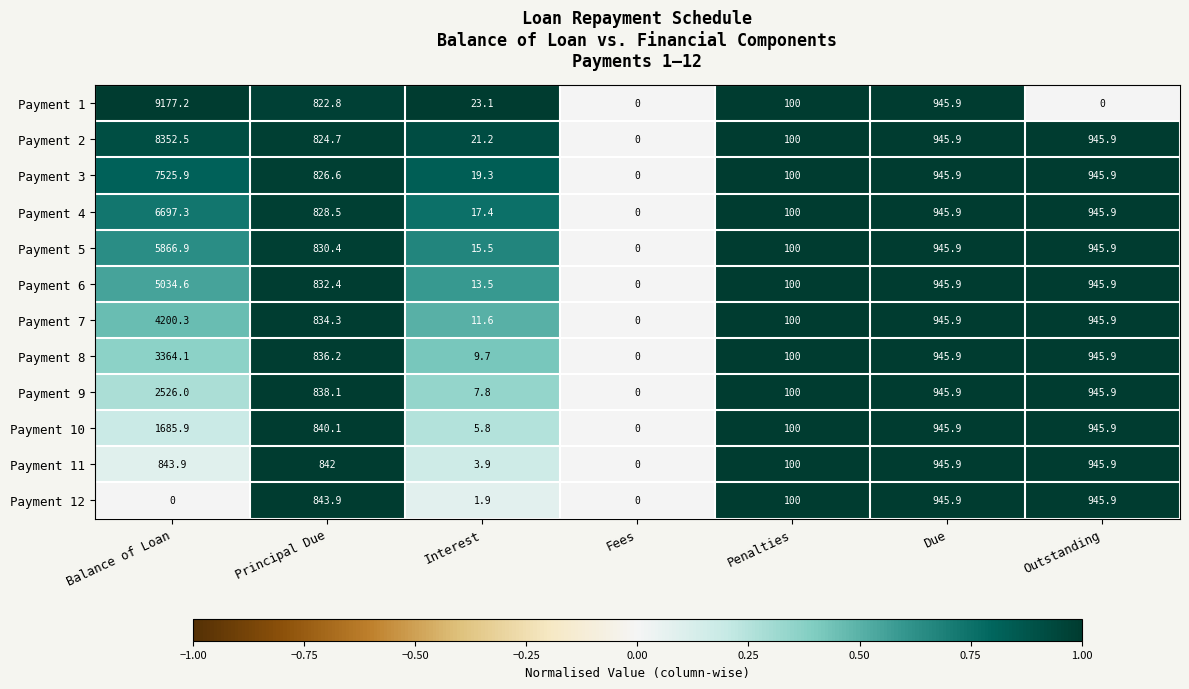

What is the difference between the maximum and minimum values in the Payment 10 series?

1685.9